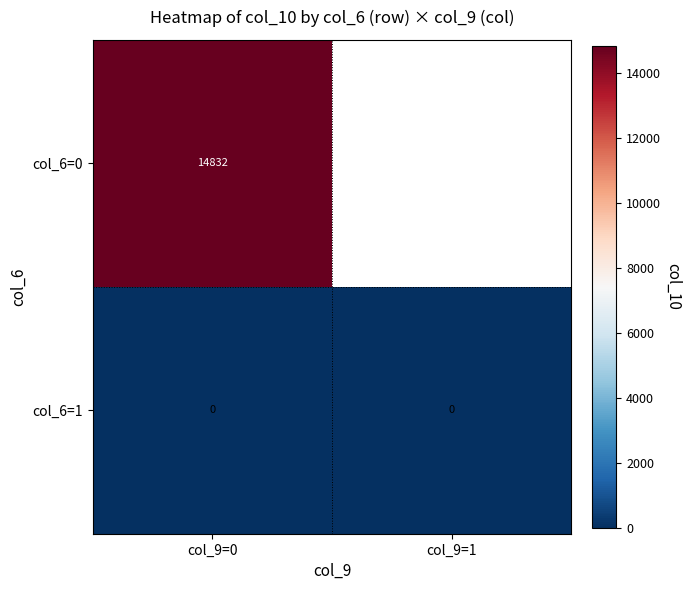

Is the value of col_6=1 at col_9=1 greater than the value of col_6=0 at col_9=0?

No